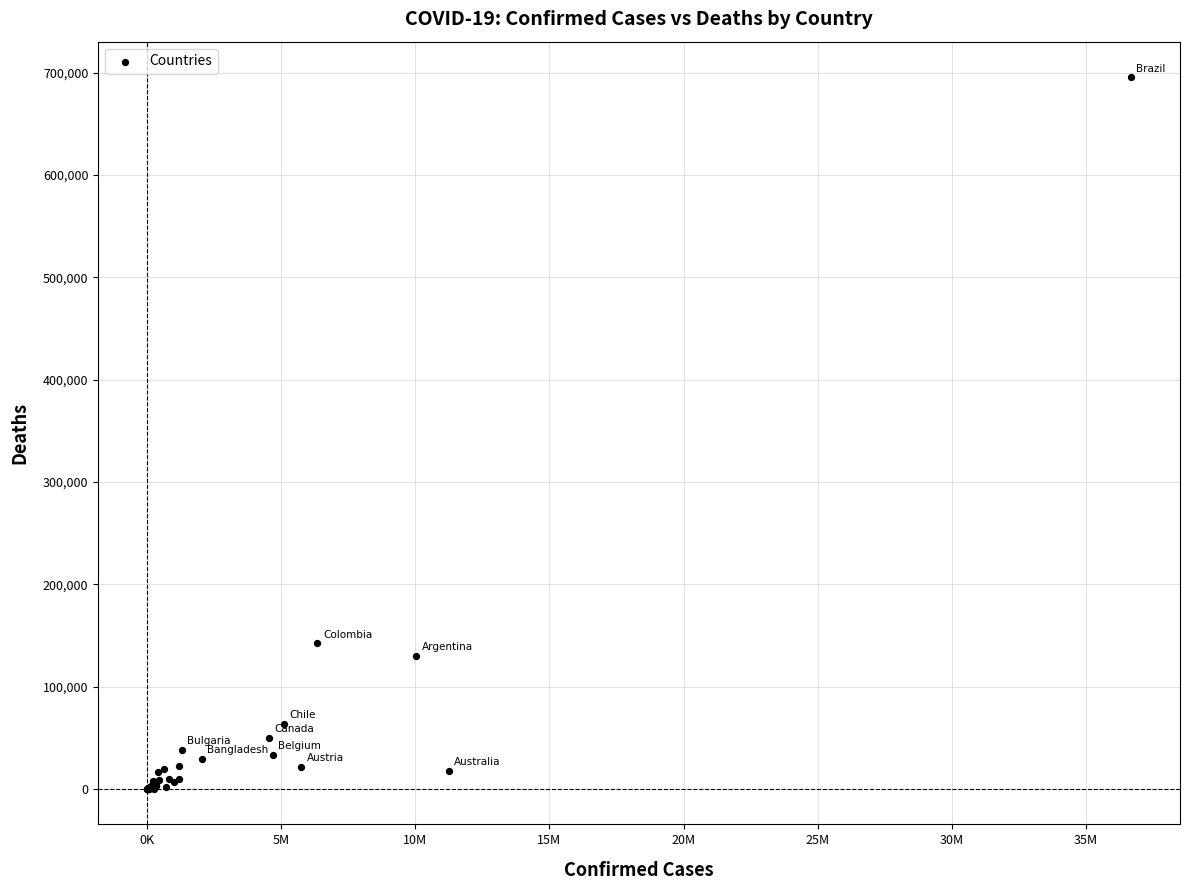

What Y value in the scatter plot is closest to 347818?

142085